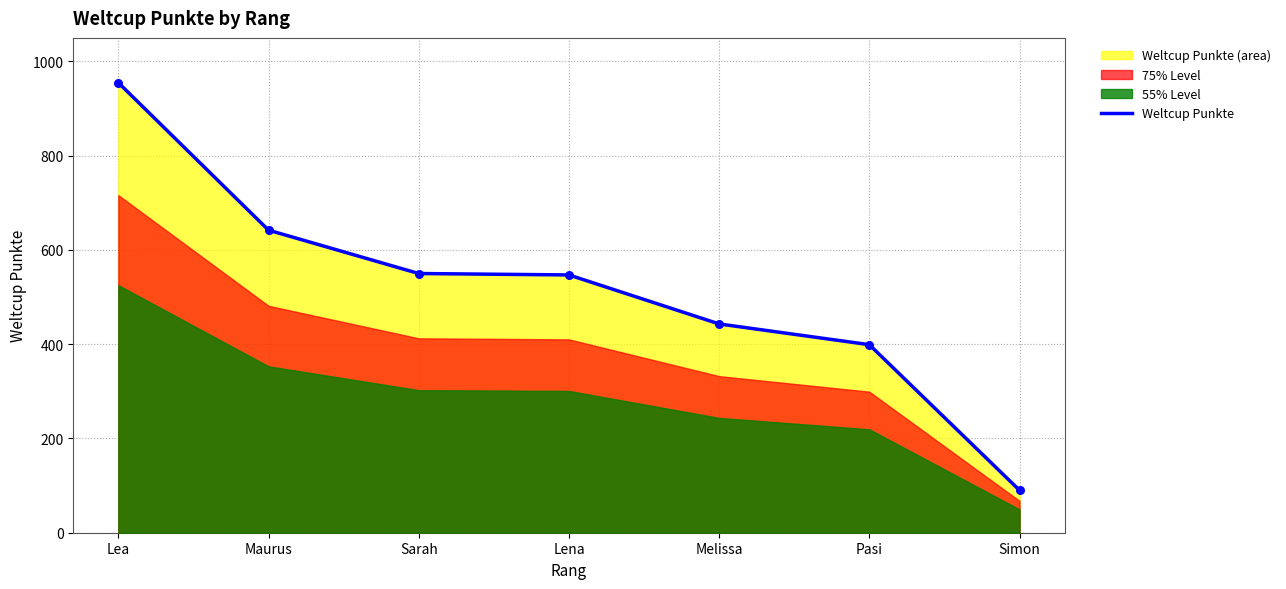

What is the ratio of the value at Pasi to the value at Maurus?

0.6